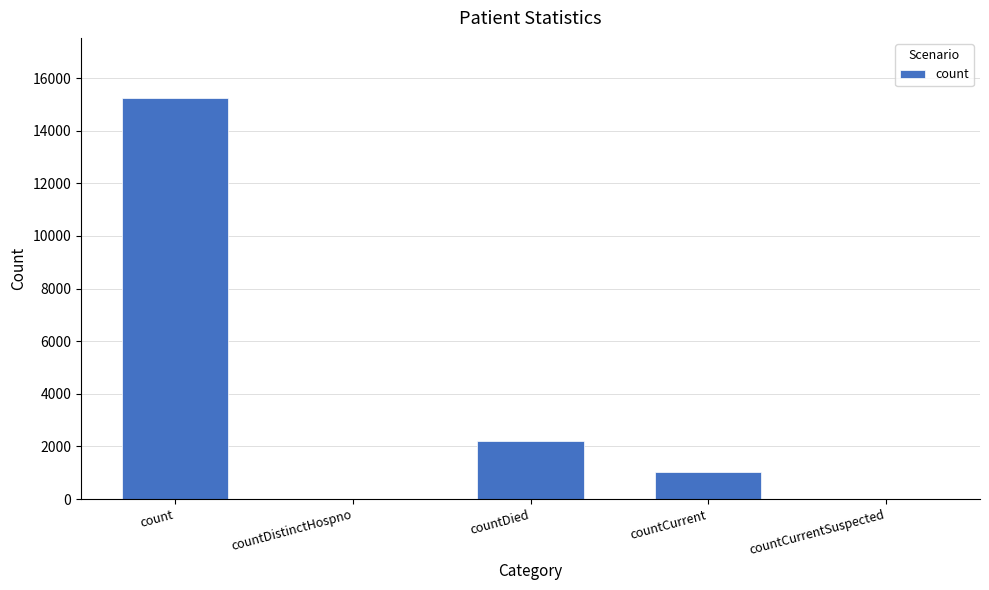

What is the change in value from countDied to countCurrent?

-1174